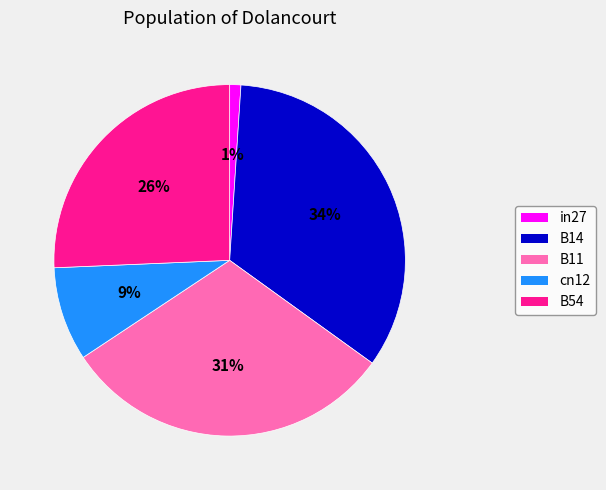

Is the sum of B14 and in27 greater than half?

No